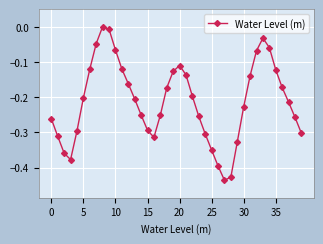

What is the difference between the maximum and minimum values?

0.4